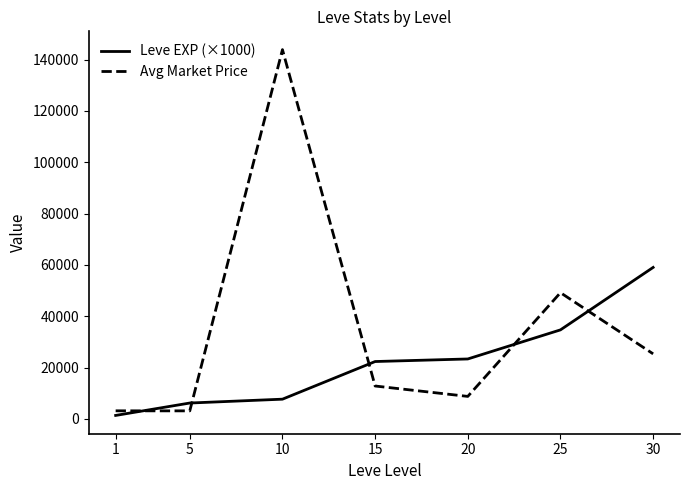

Rank the series by their maximum value, from lowest to highest.

Leve EXP (×1000), Avg Market Price